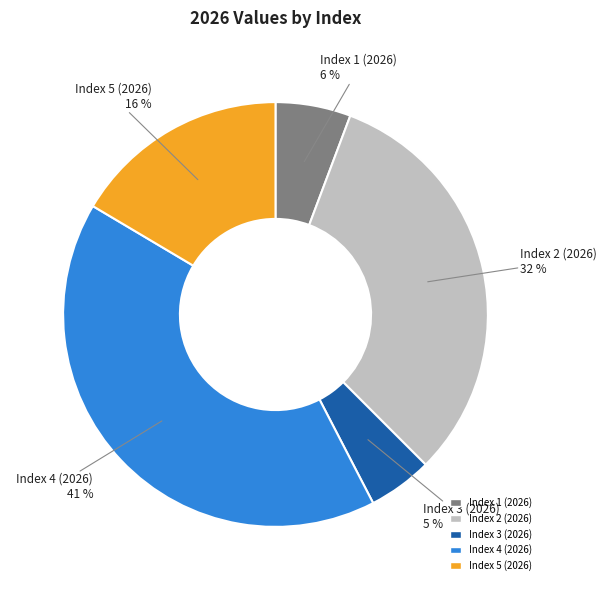

To the nearest percent, what is the average slice percentage?

20%